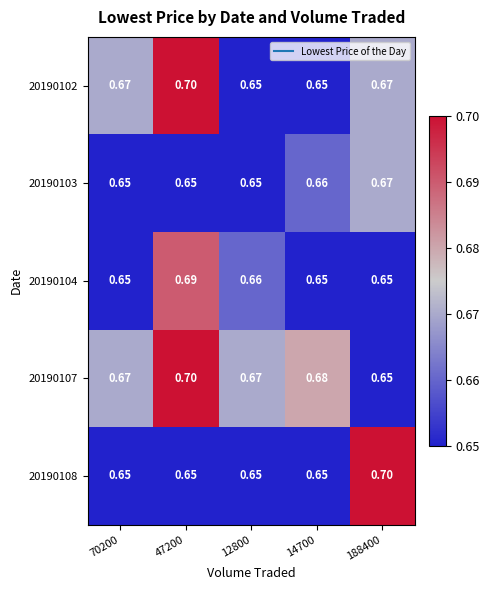

Is the value of 20190107 at 12800 greater than the value of 20190102 at 47200?

No